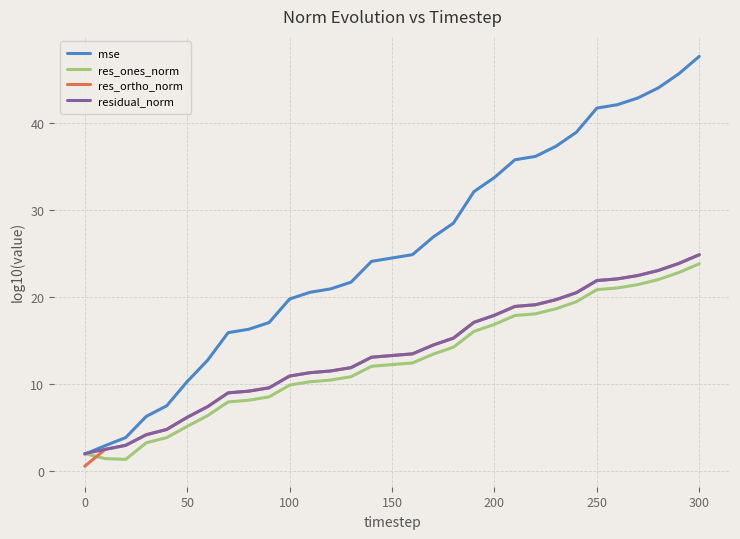

Which series has the largest range (max minus min)?

mse